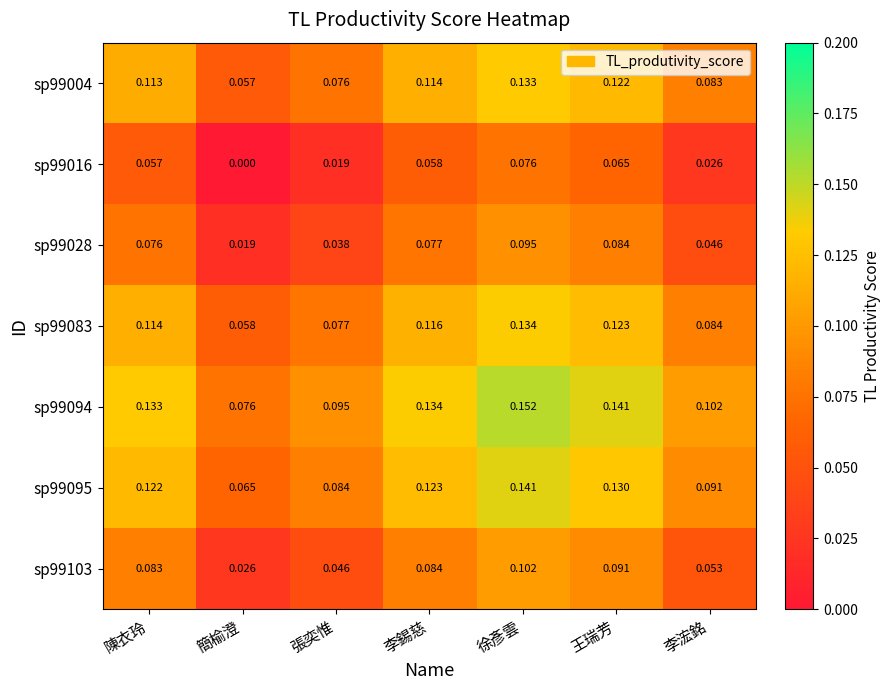

At which label is sp99095 closest to 0?

簡榆澄